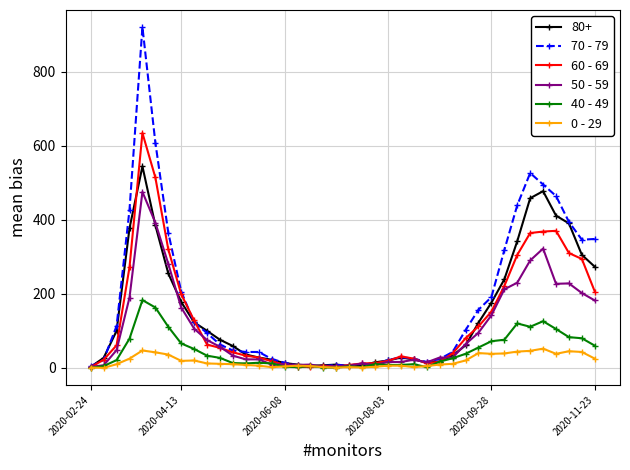

How many lines are shown in the chart?

6